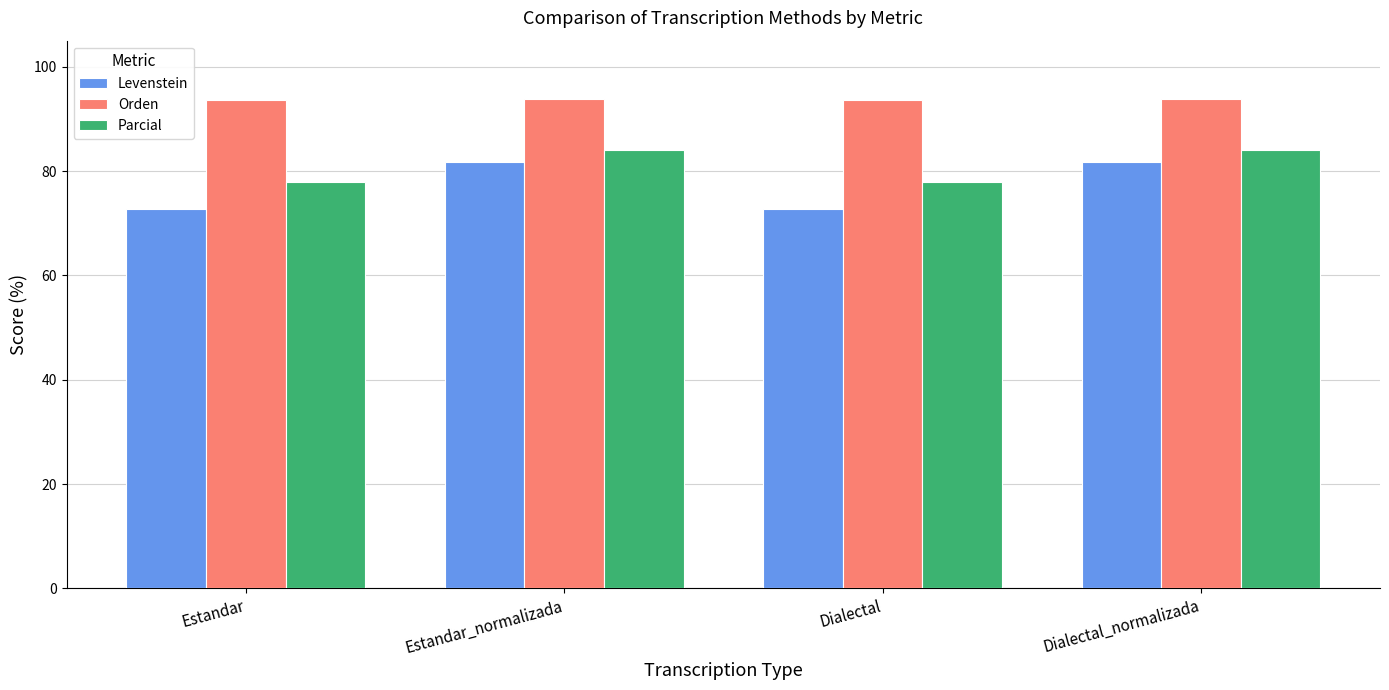

What is the total value across all series at Dialectal_normalizada?

259.8